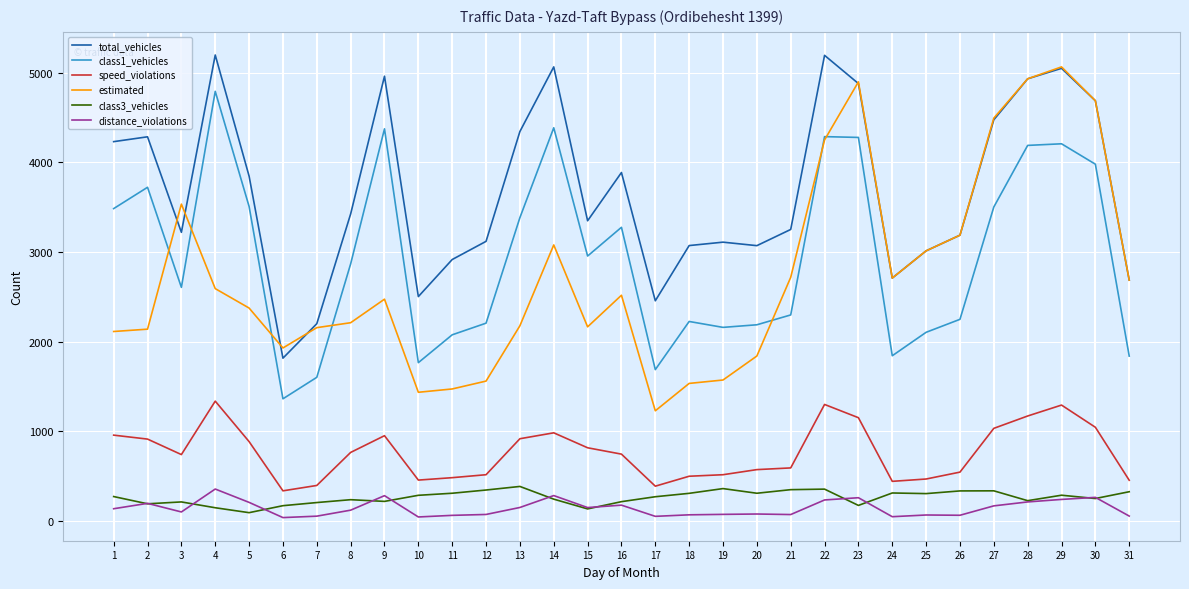

The value of class1_vehicles at 25 is 2103. True or false?

True